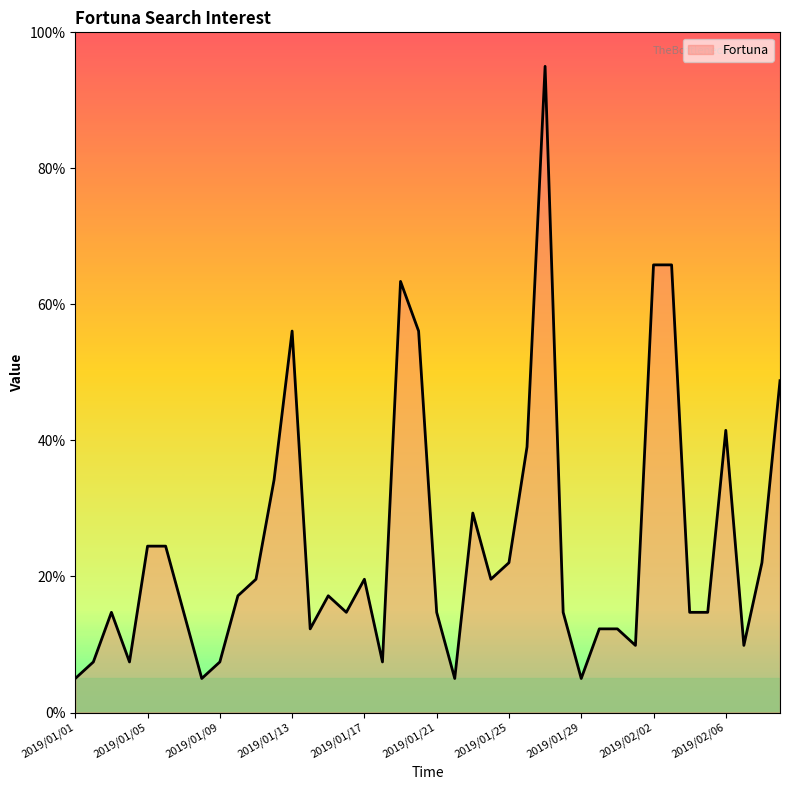

What is the minimum value shown in the chart?

5.0